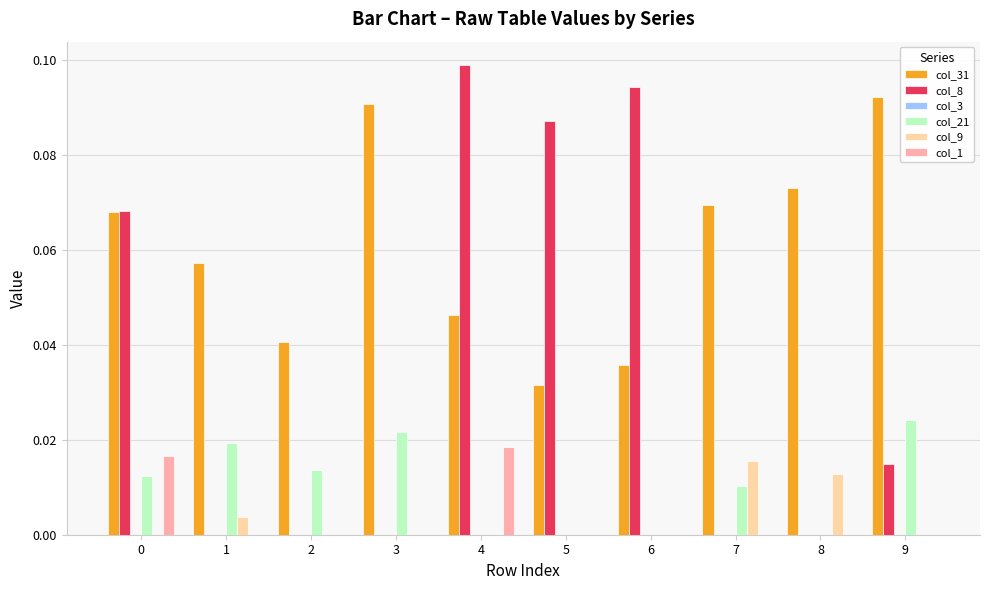

The value of col_1 at 9 is 0.0. True or false?

True